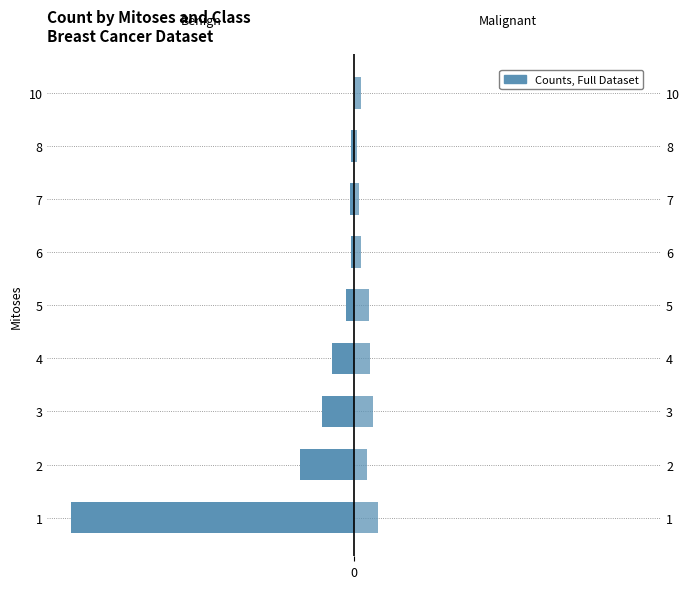

Where is Malignant (Class=4) nearest to the value 8?

2